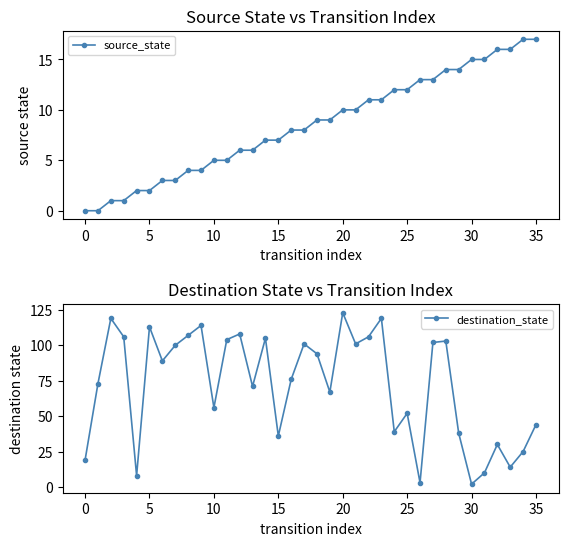

What is the average value of the source_state series?

8